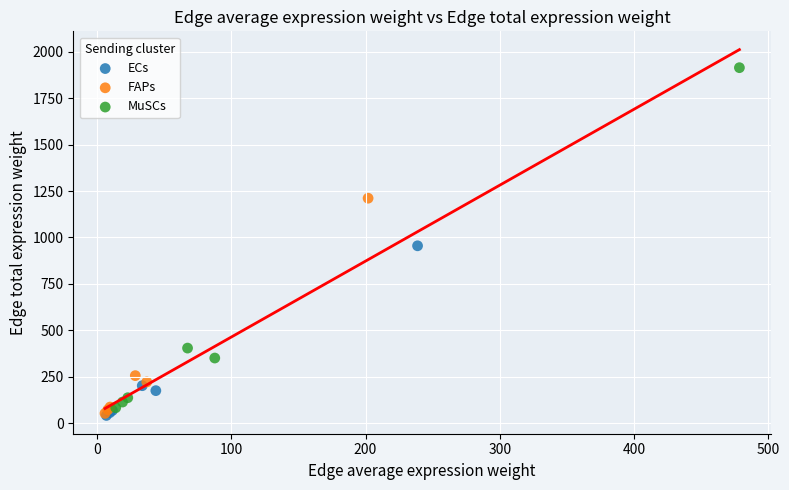

Which series has the largest Y range (max minus min)?

MuSCs